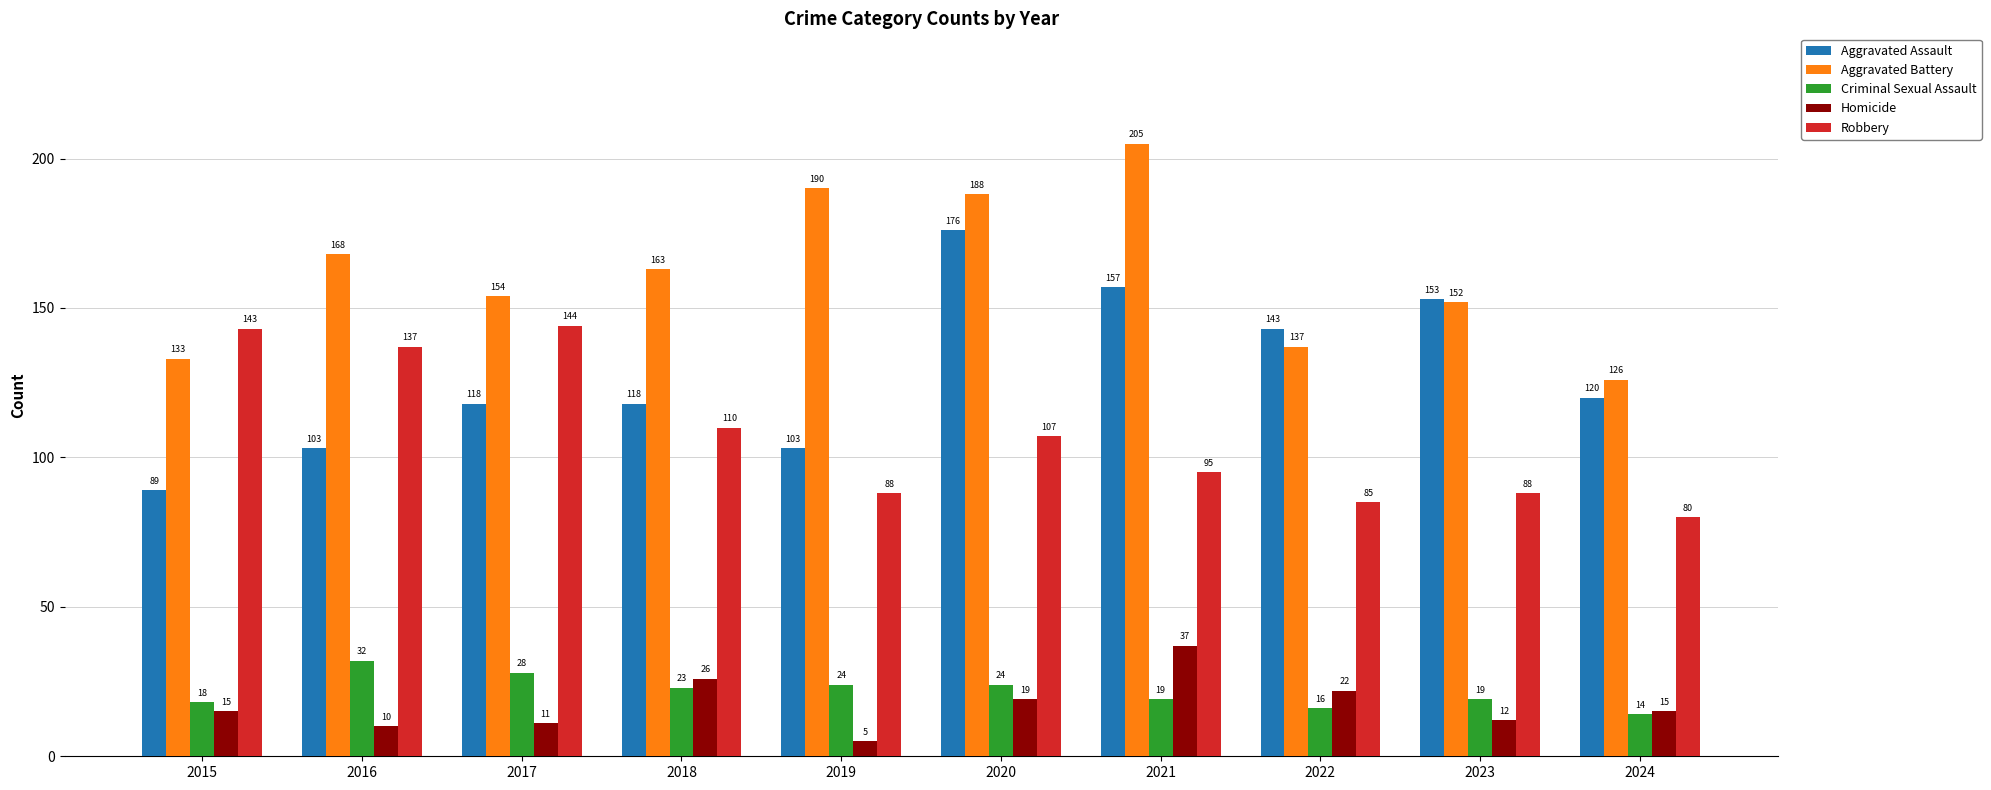

Rank the categories by Aggravated Battery value from lowest to highest.

2024, 2015, 2022, 2023, 2017, 2018, 2016, 2020, 2019, 2021